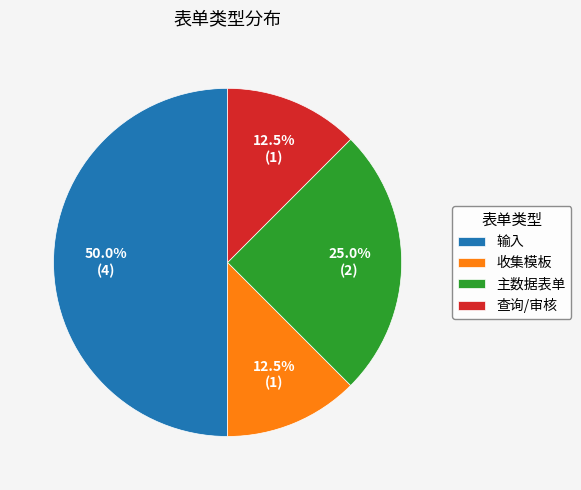

Which has a higher value, 查询/审核 or 主数据表单?

主数据表单